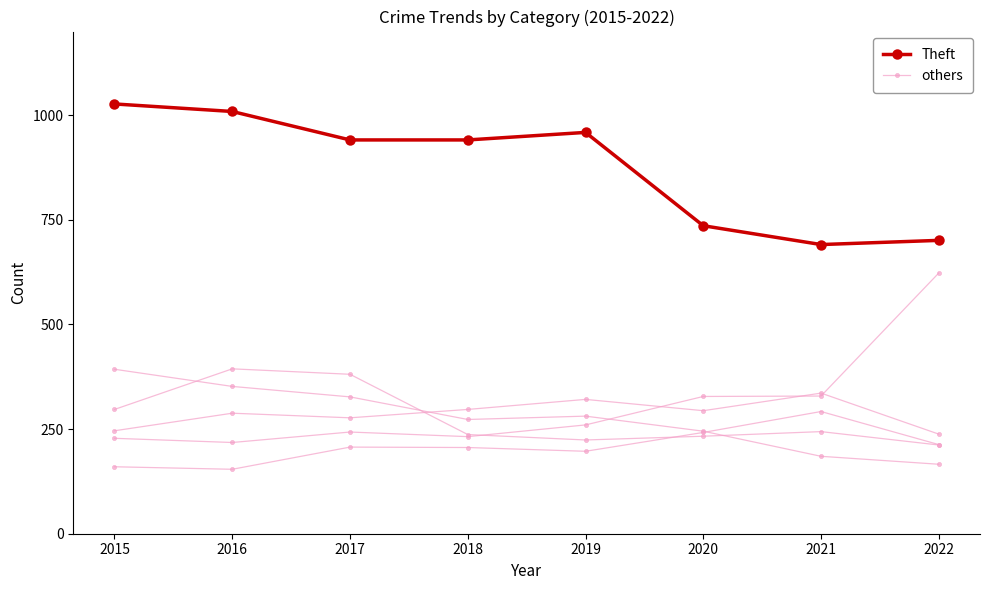

True or false: others has a value of 207 at 2017.

True